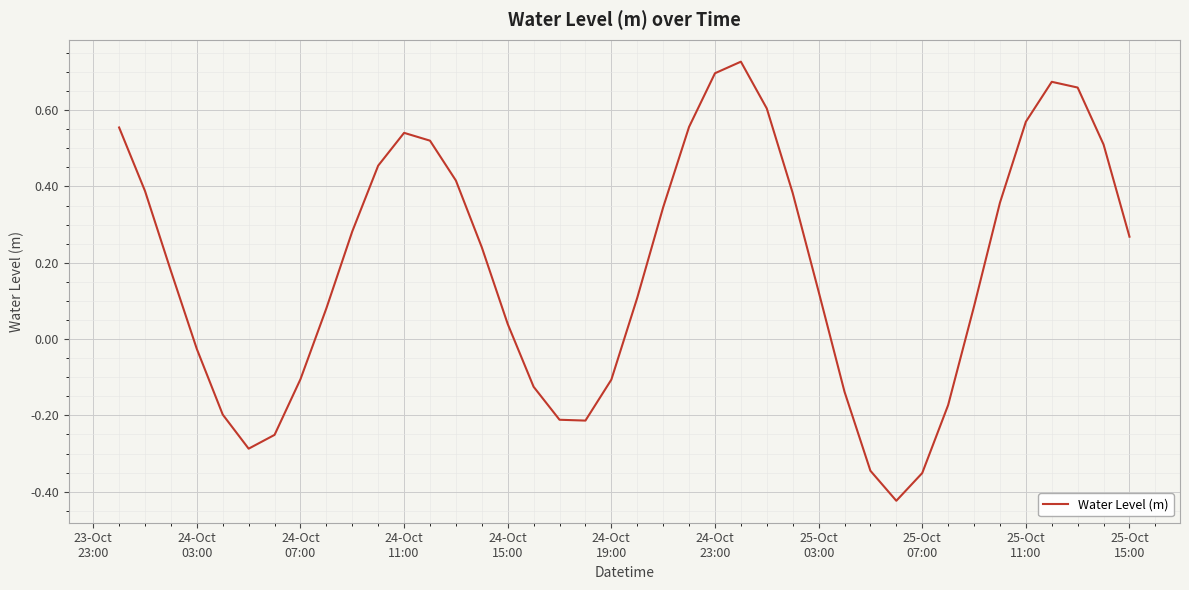

Is this an area chart (filled region under the line)?

No